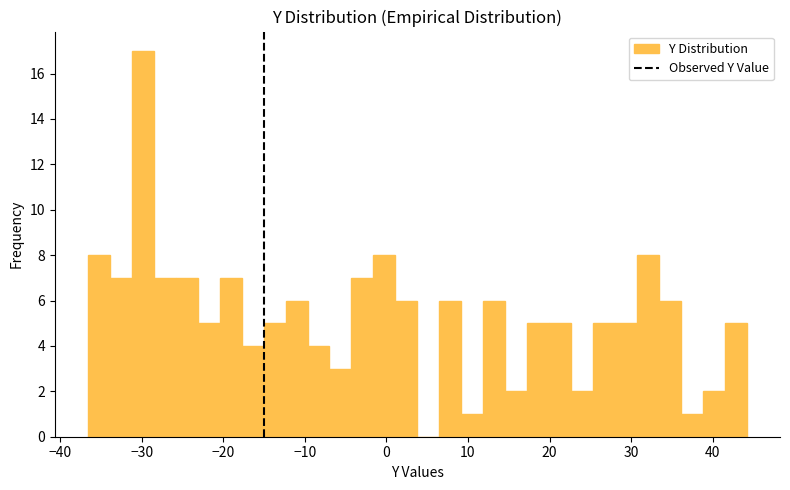

Around what value on the x-axis is the tallest bar? Give the approximate position of its centre, as read against the axis.

-30